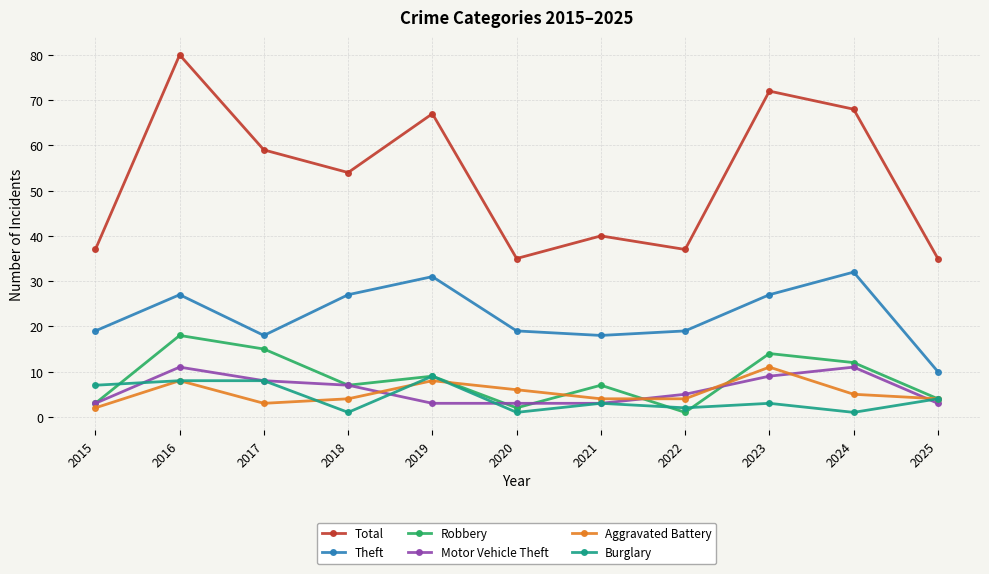

Reading left to right, what are all the values shown in this chart?

Total: 2015=37	2016=80	2017=59	2018=54	2019=67	2020=35	2021=40	2022=37	2023=72	2024=68	2025=35
Theft: 2015=19	2016=27	2017=18	2018=27	2019=31	2020=19	2021=18	2022=19	2023=27	2024=32	2025=10
Robbery: 2015=3	2016=18	2017=15	2018=7	2019=9	2020=2	2021=7	2022=1	2023=14	2024=12	2025=4
Motor Vehicle Theft: 2015=3	2016=11	2017=8	2018=7	2019=3	2020=3	2021=3	2022=5	2023=9	2024=11	2025=3
Aggravated Battery: 2015=2	2016=8	2017=3	2018=4	2019=8	2020=6	2021=4	2022=4	2023=11	2024=5	2025=4
Burglary: 2015=7	2016=8	2017=8	2018=1	2019=9	2020=1	2021=3	2022=2	2023=3	2024=1	2025=4